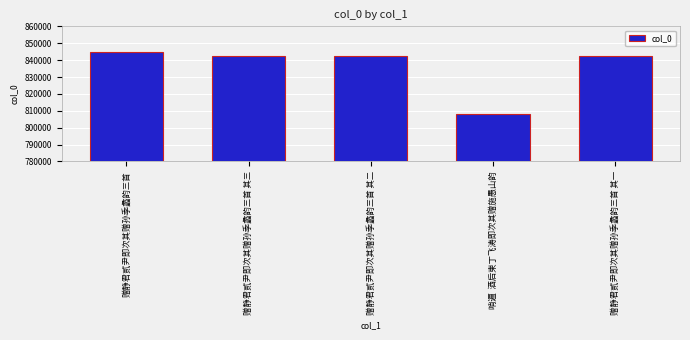

Which category has the highest value across all series?

赠静君贰尹即次其赠孙季蠡韵三首